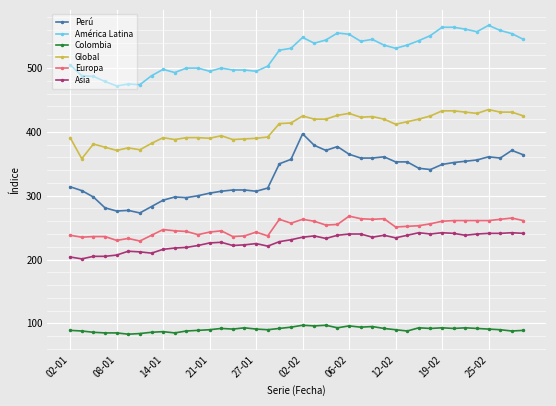

What is the value of the Perú point at the 22nd from the left?

379